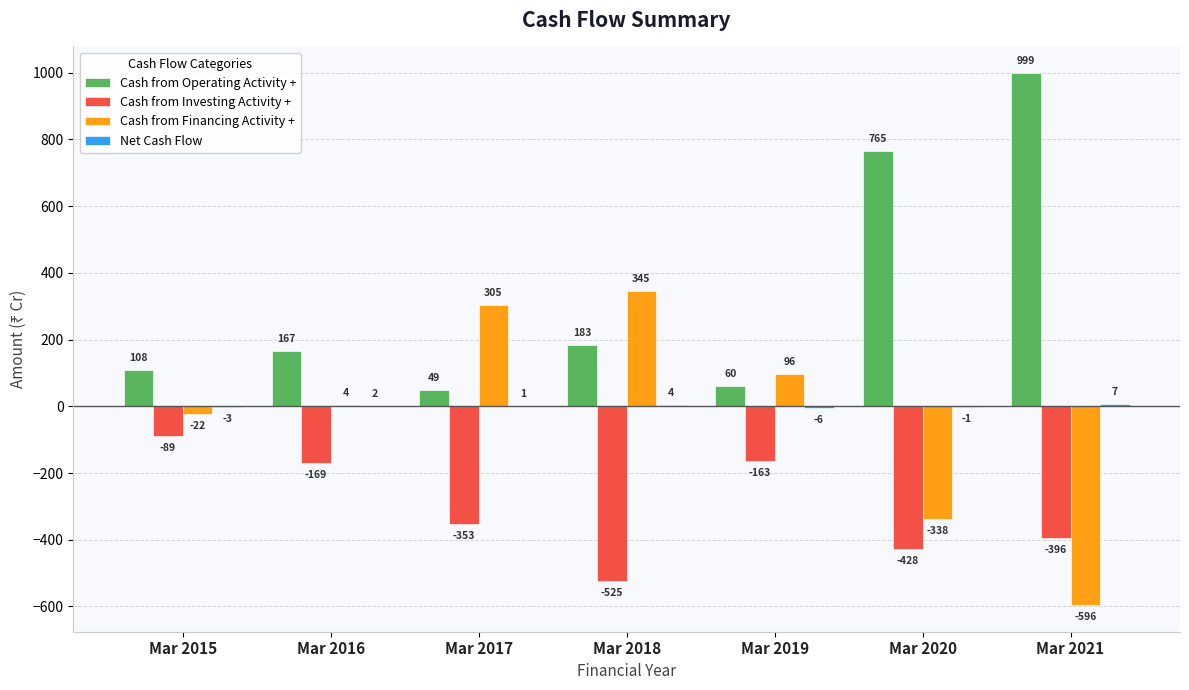

Which series has the widest spread of values?

Cash from Operating Activity +